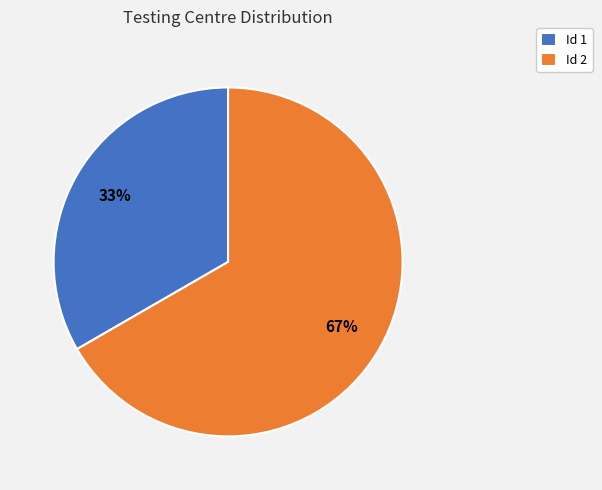

What is the ratio of the value at Id 1 to the value at Id 2?

0.5